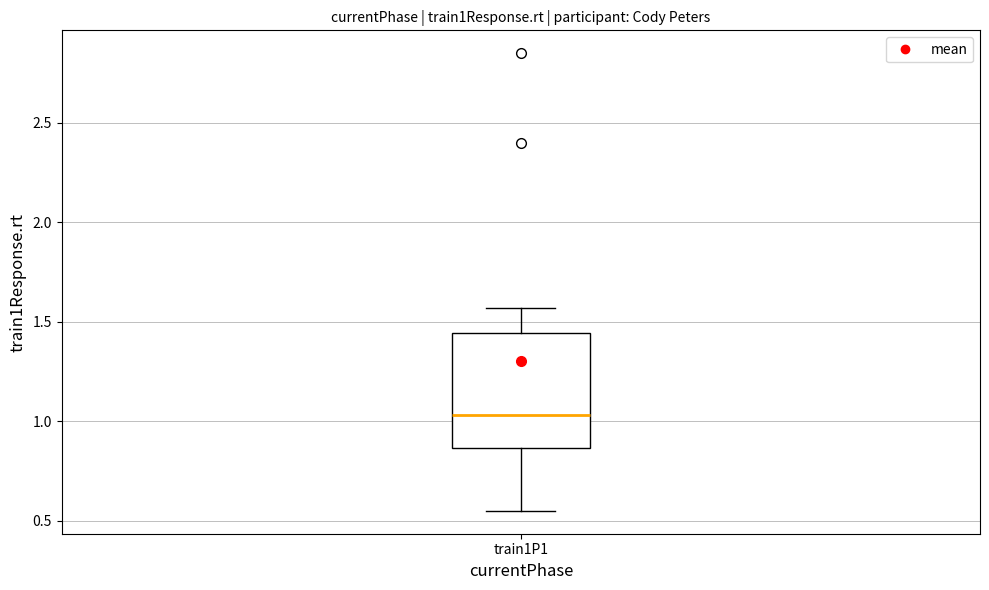

Read this box plot against the y-axis: the position of the median line, the range covered by the box, and the ends of both whiskers. The values are not printed on the chart, so give them approximately, as read against the axis.

median 1.05, box 0.85 to 1.45, whiskers 0.55 to 1.55